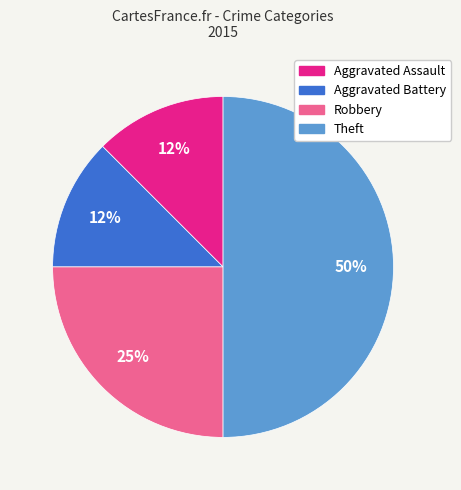

To the nearest percent, what portion does Robbery represent?

25%